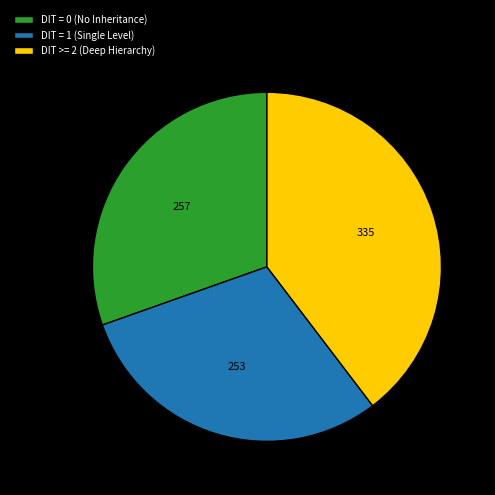

Do DIT >= 2 (Deep Hierarchy) and DIT = 1 (Single Level) together represent more than half of the pie?

Yes